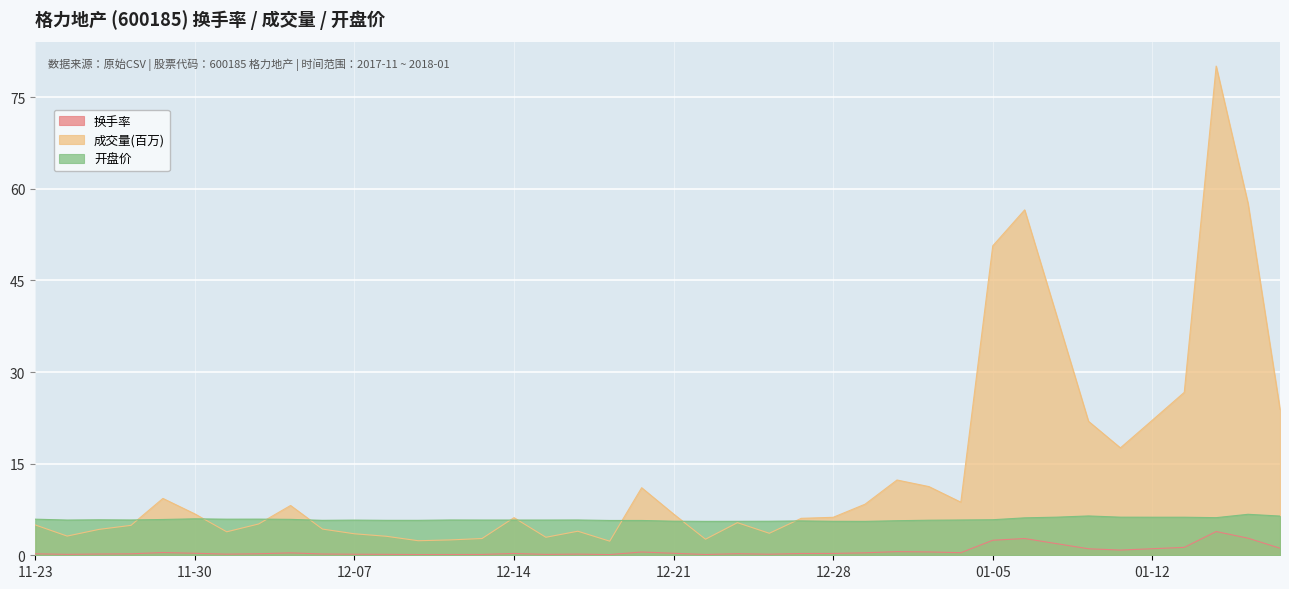

The value of 开盘价 at 2017-12-25 is 5.6. True or false?

True